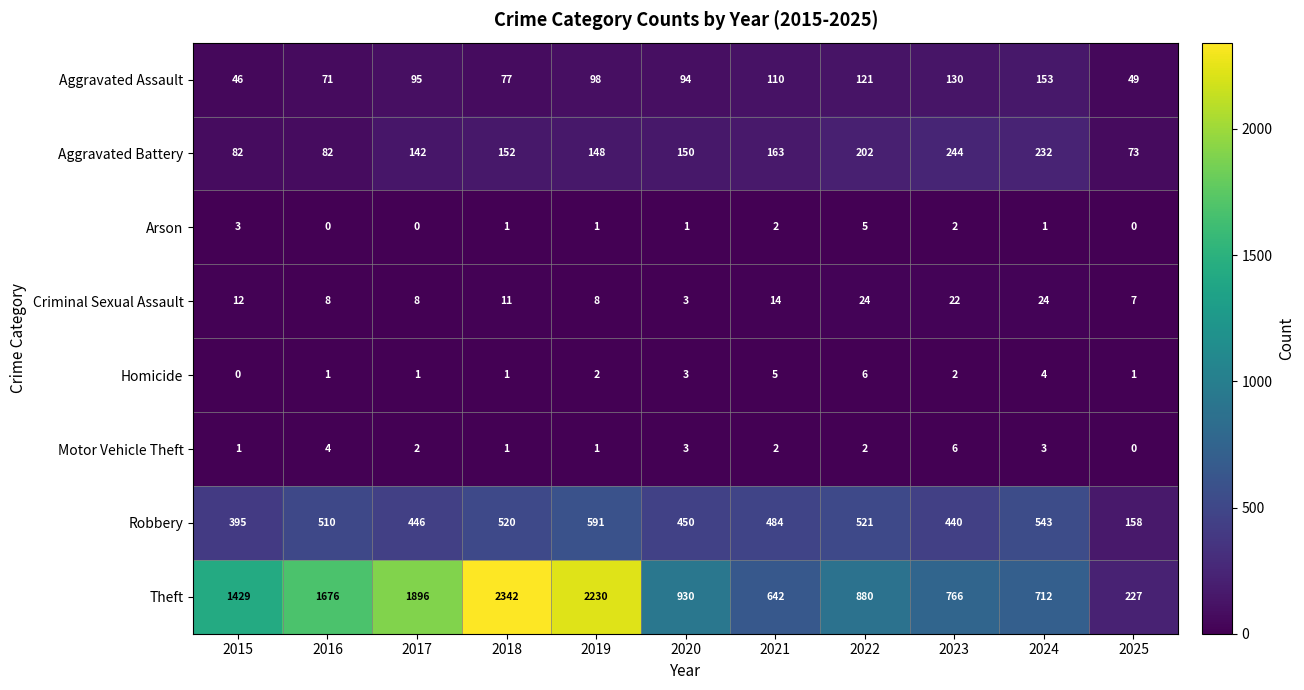

Is it true that Criminal Sexual Assault equals 12 at 2015?

True